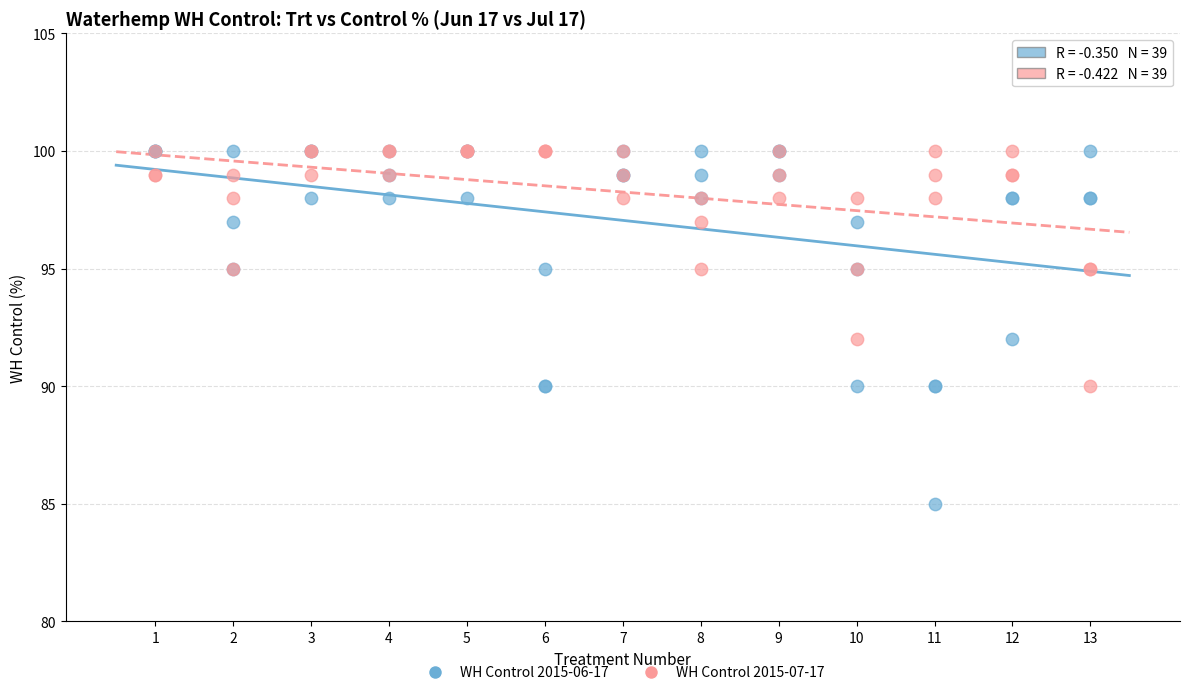

What are all the series names shown in the legend?

WH Control 2015-06-17, WH Control 2015-07-17